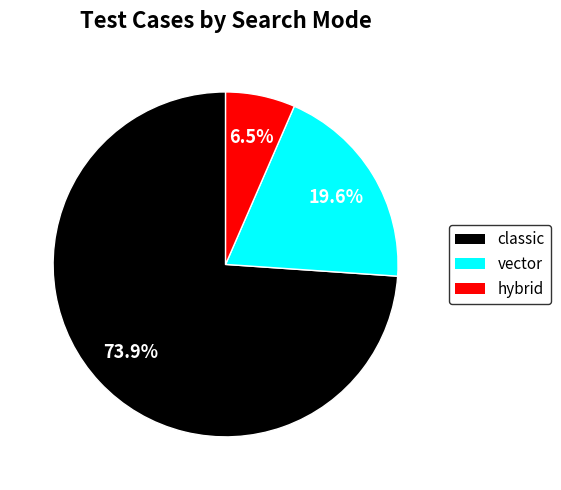

What is the total percentage of vector and classic?

93.5%